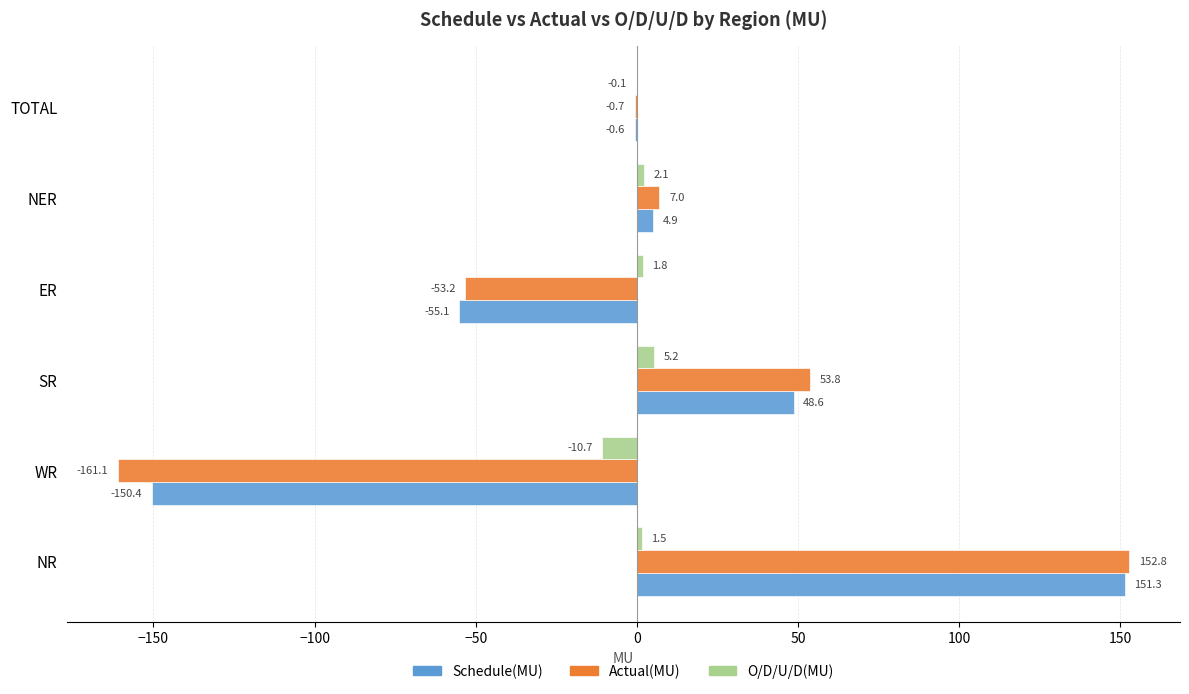

What is the greatest value displayed?

152.8